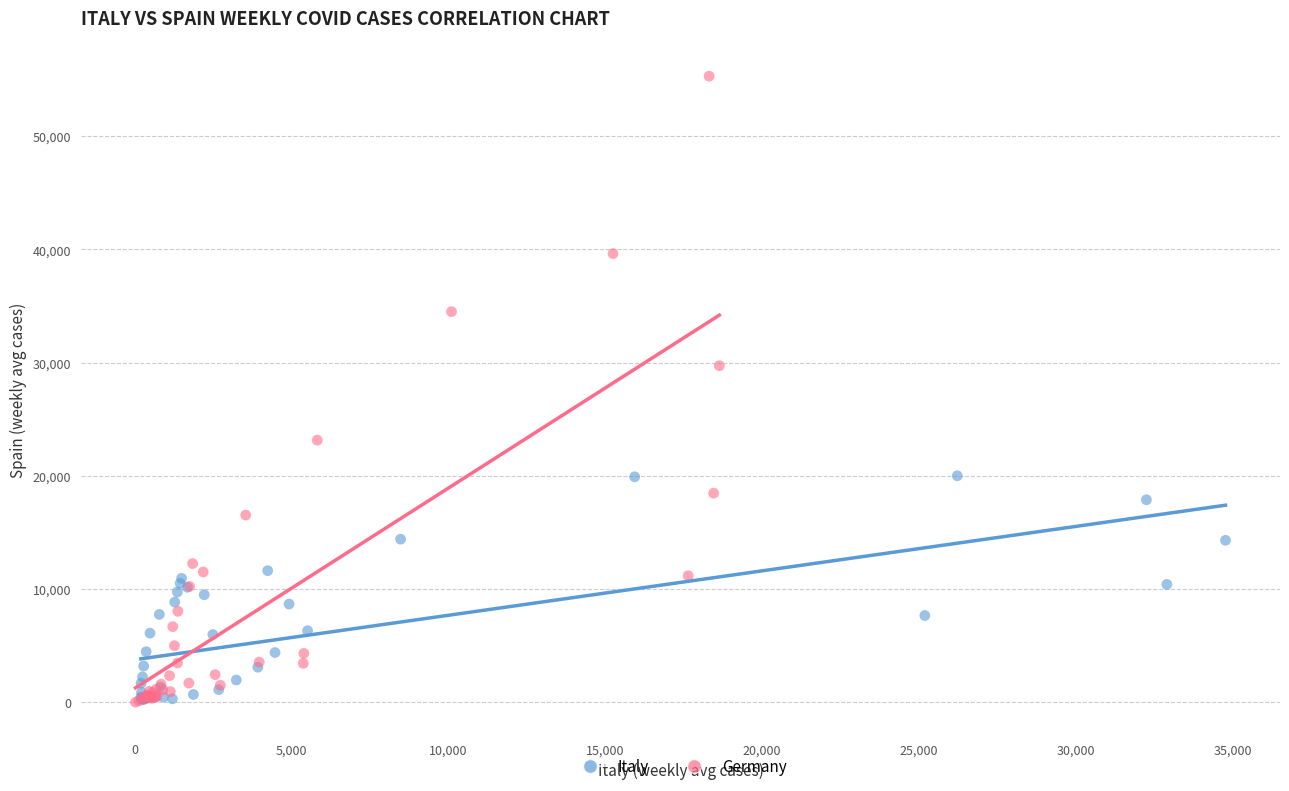

What are all the series names shown in the legend?

Italy, Germany